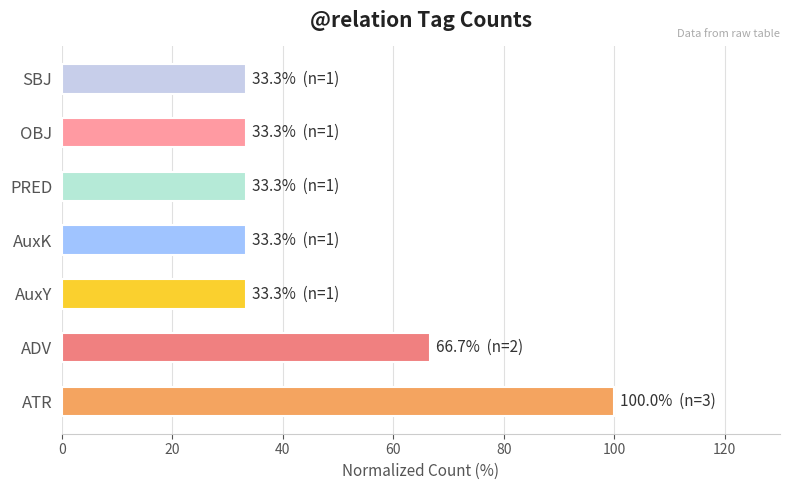

At which label is the value closest to 66?

ADV